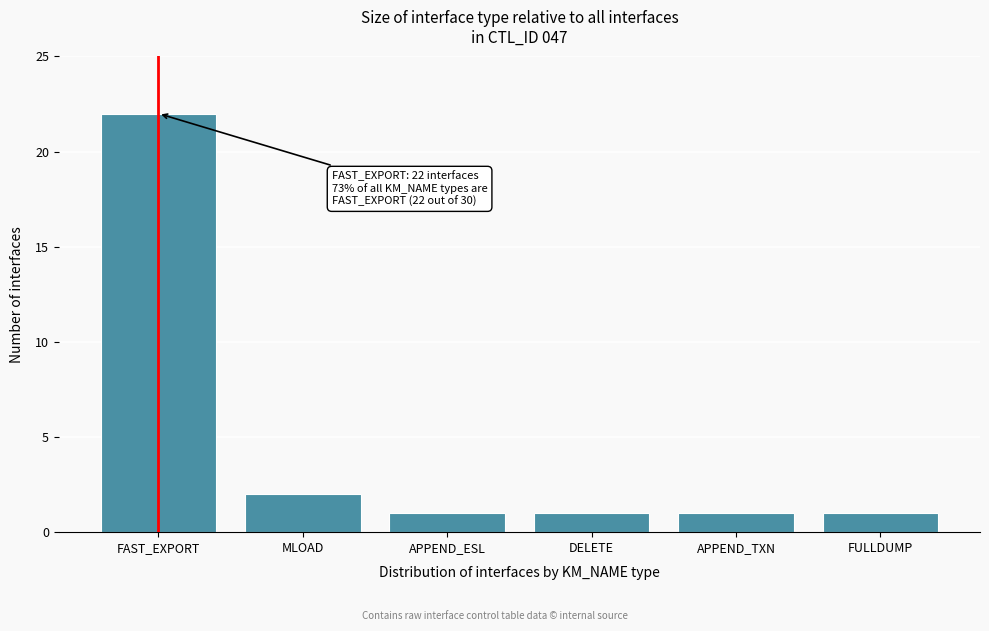

Reading right to left, what are all the values shown in this chart?

1	1	1	1	2	22